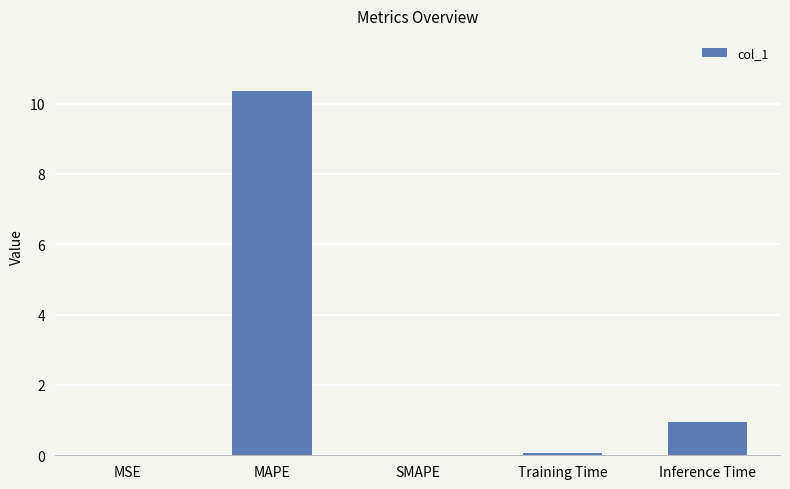

What is the sum of the values at Inference Time and SMAPE?

0.9